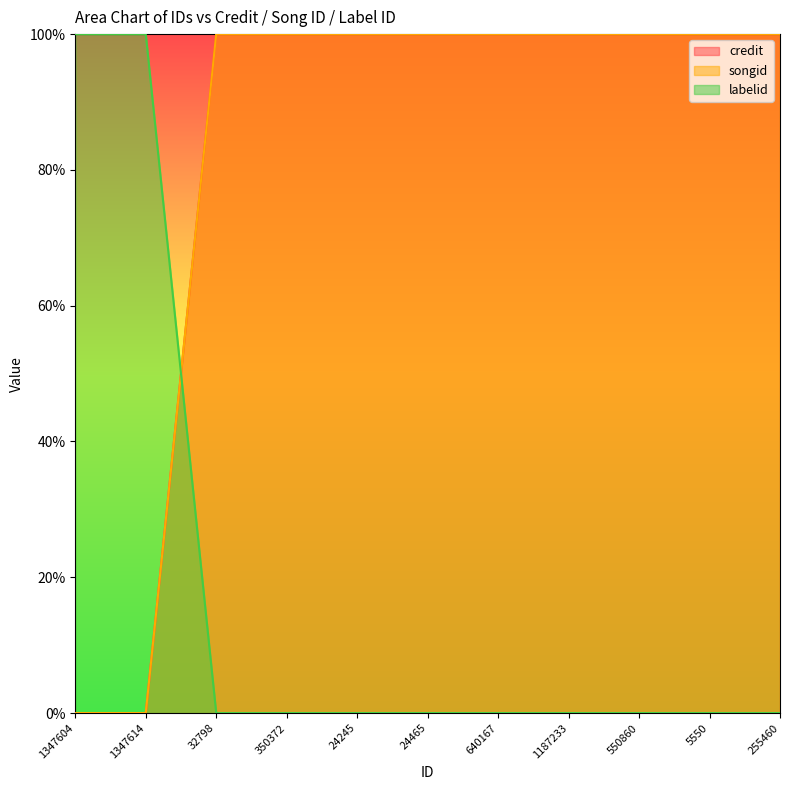

True or false: credit has more than 1 points higher than both neighbors.

False